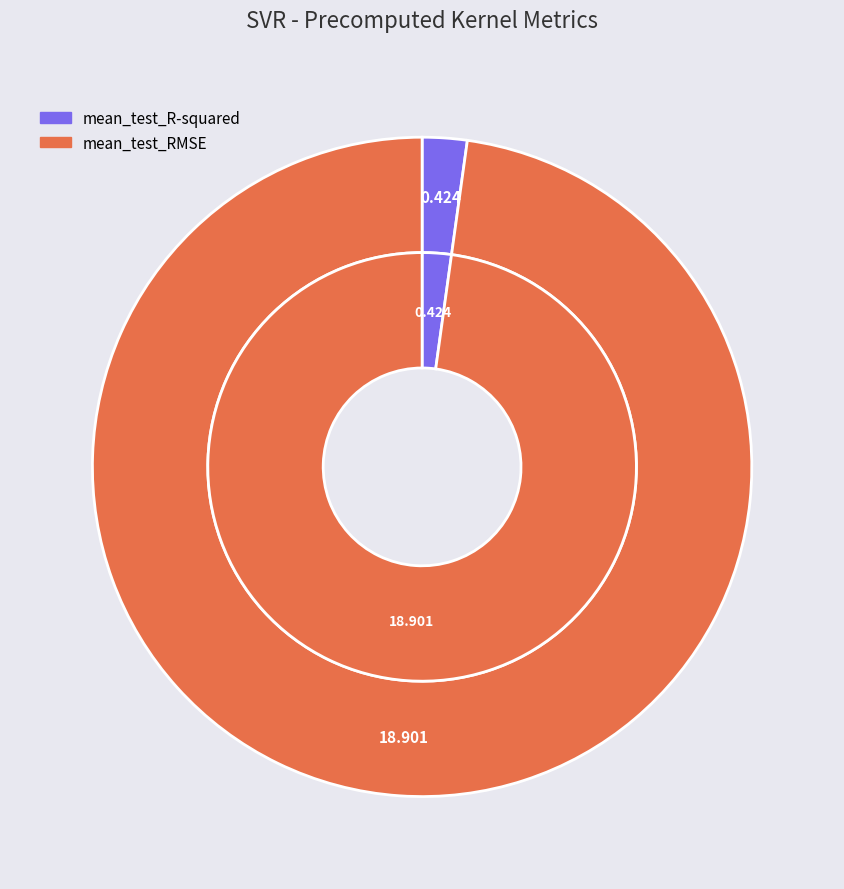

To the nearest percent, what portion does mean_test_RMSE represent?

98%